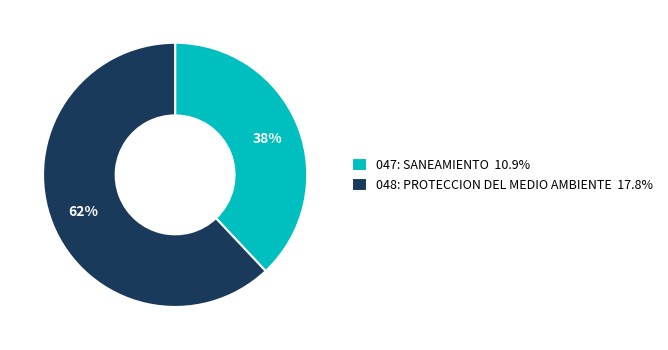

What is the ratio of the value at 047: SANEAMIENTO 10.9% to the value at 048: PROTECCION DEL MEDIO AMBIENTE 17.8%?

0.6